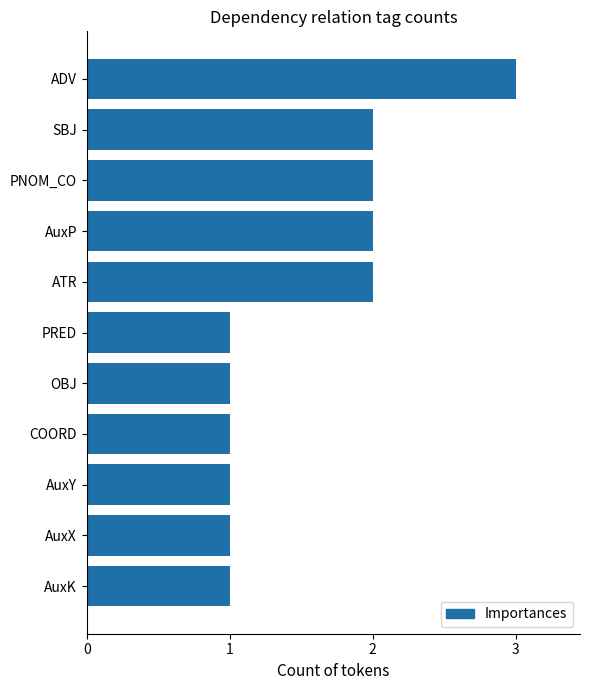

The chart shows a value of 0 at OBJ. True or false?

False